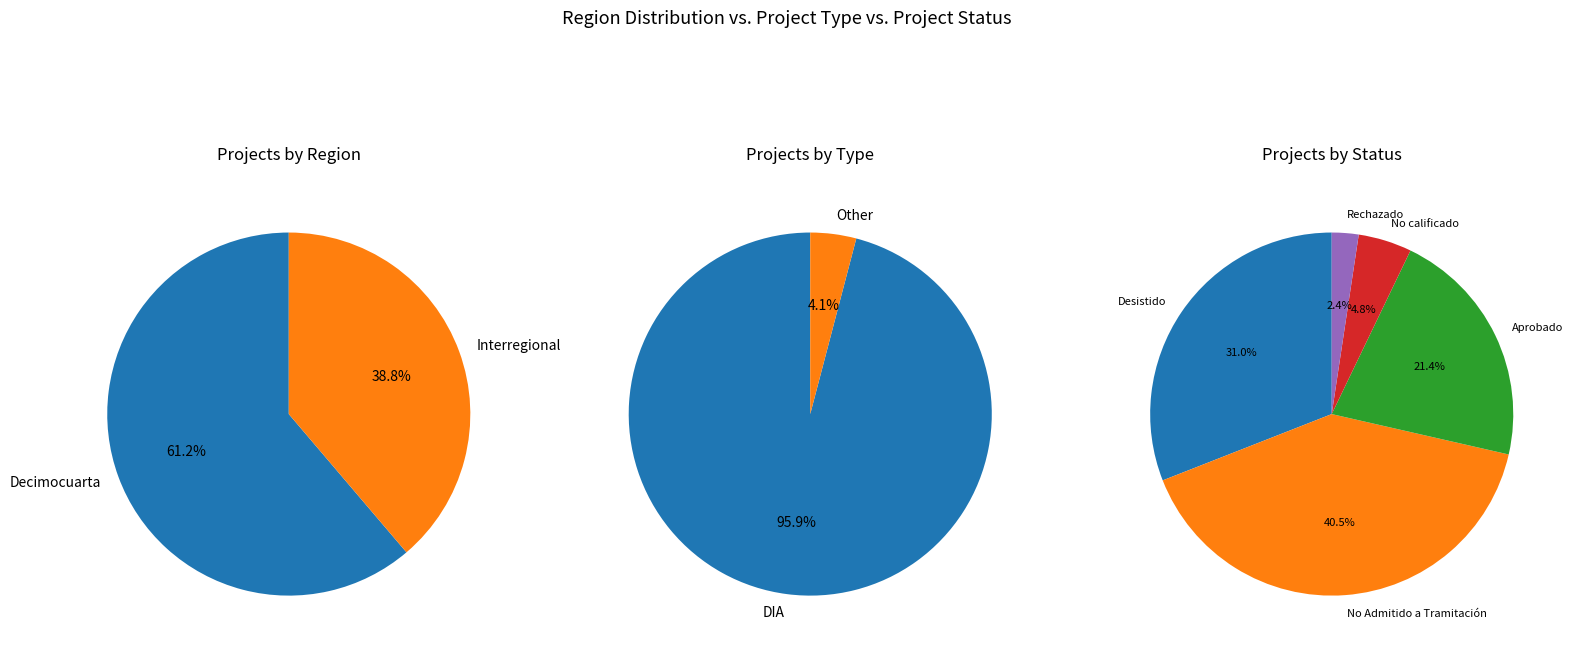

What is the change in value from Decimocuarta to Interregional?

-11